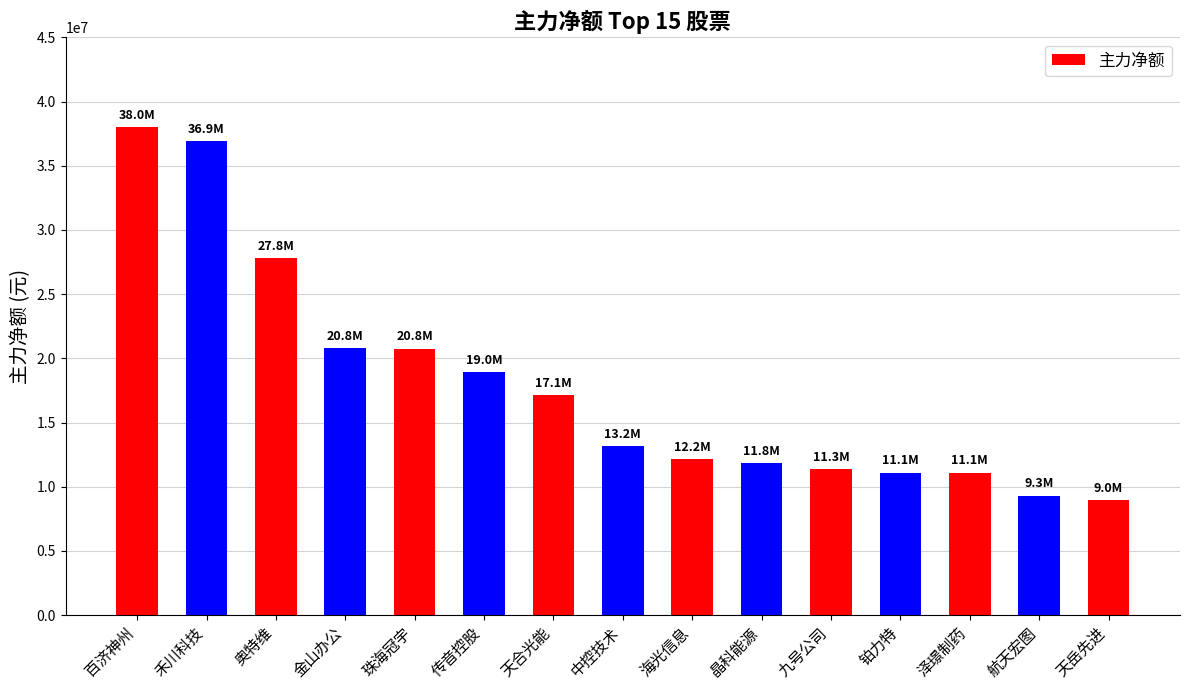

Which has a higher value, 铂力特 or 珠海冠宇?

珠海冠宇